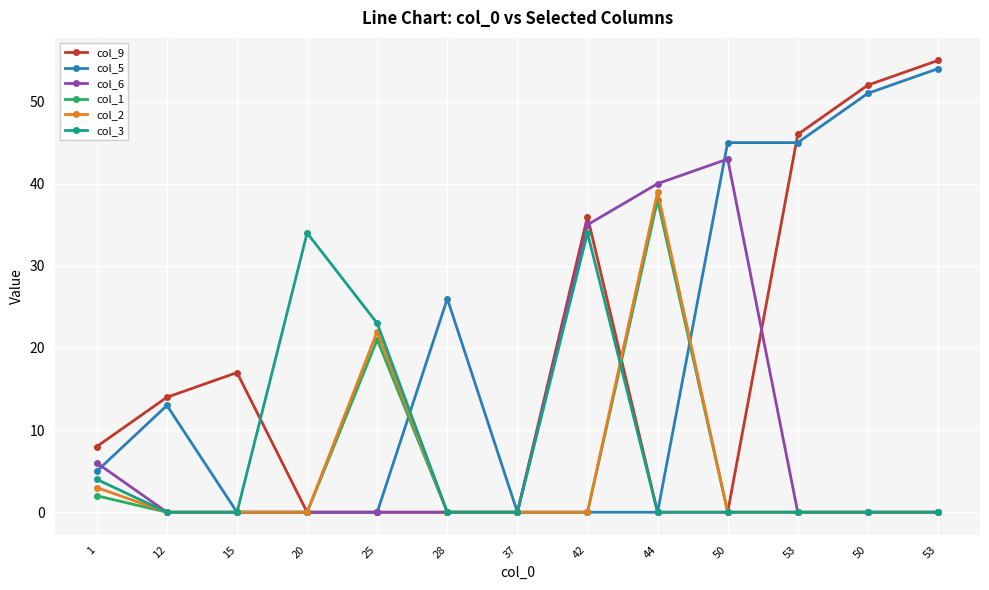

At which category does the chart reach its minimum across all series?

20